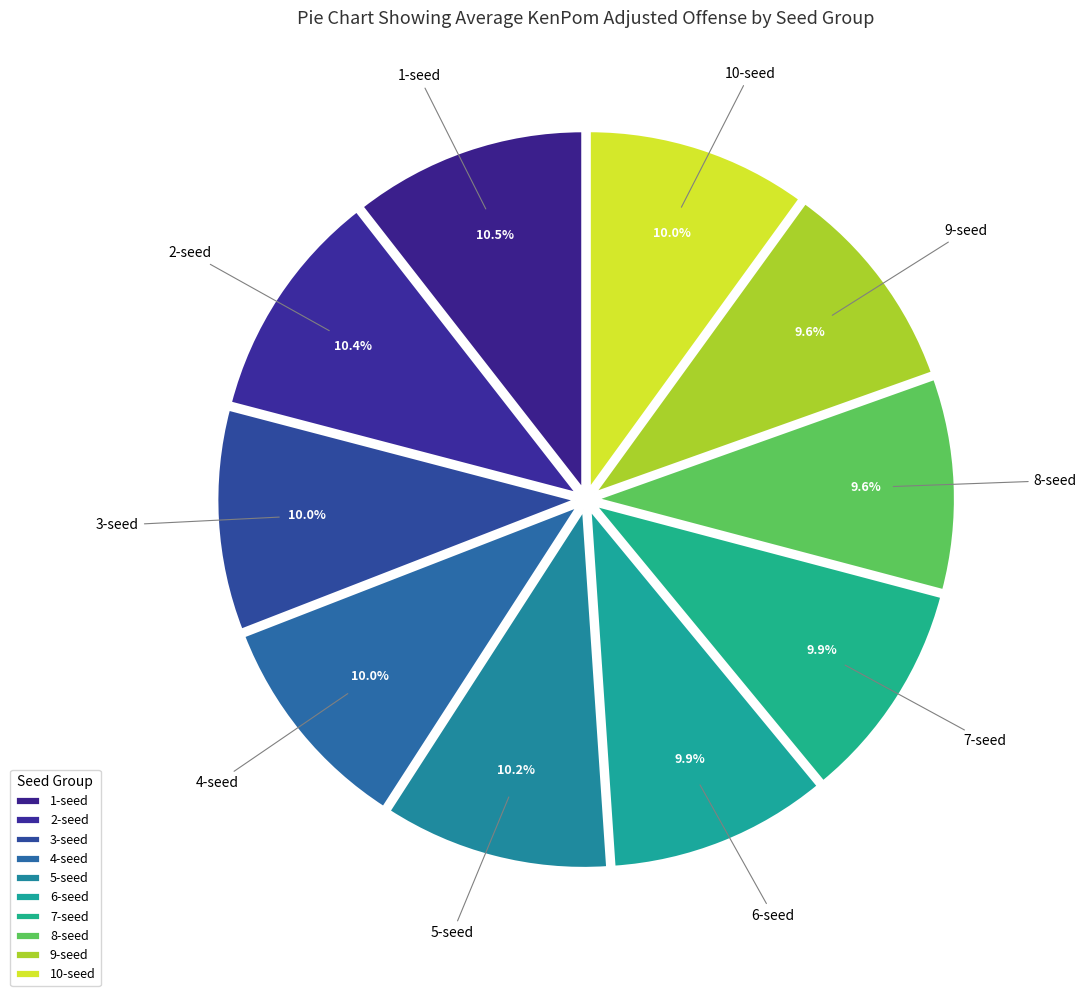

Count the number of slices in the pie.

10